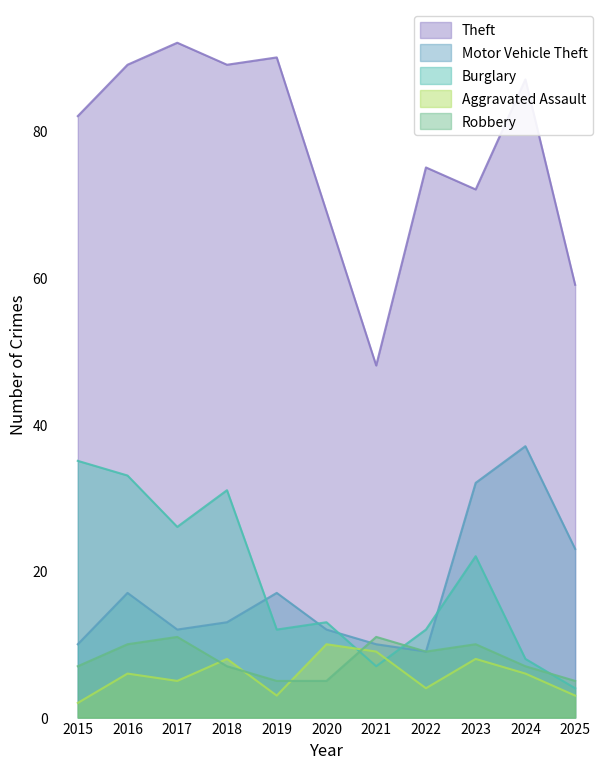

Is it true that Robbery equals 14 at 2022?

False